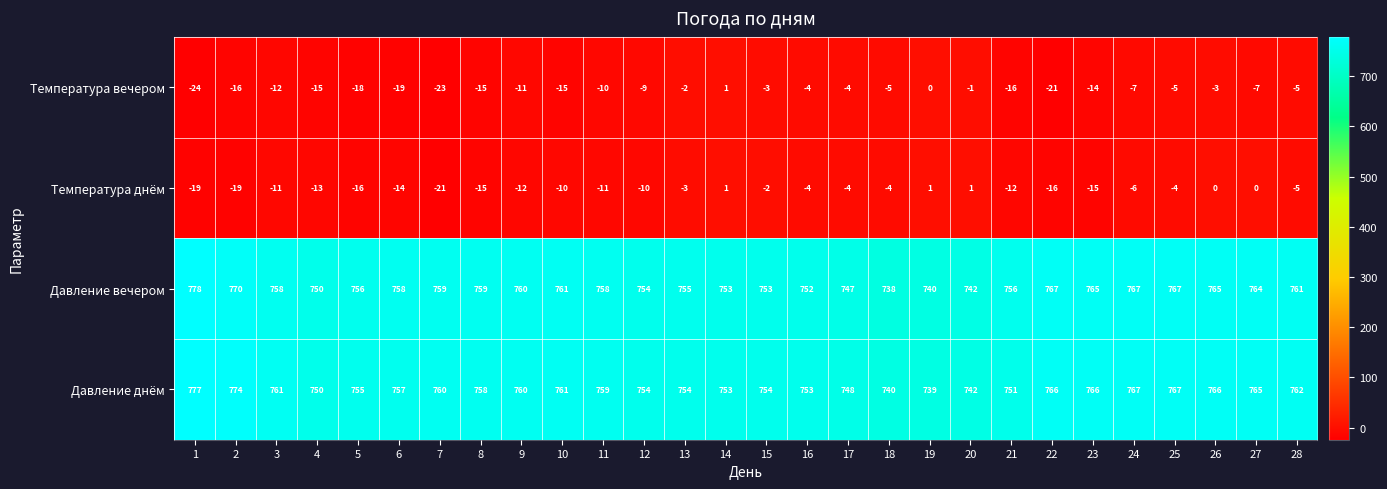

At how many categories does at least one series exceed 673?

28